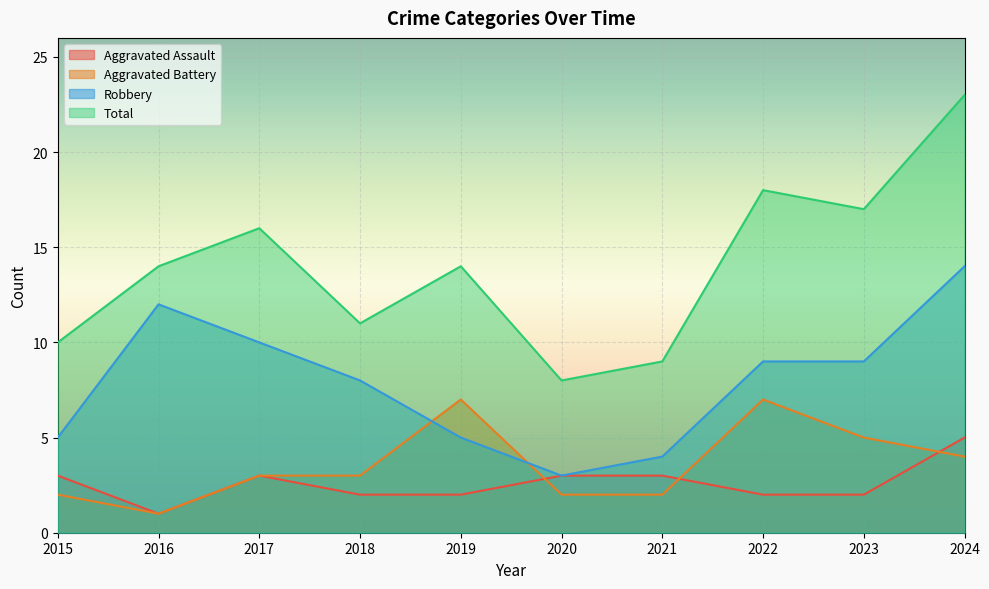

Reading right to left, transcribe all the data shown in this chart.

Aggravated Assault: 5	2	2	3	3	2	2	3	1	3
Aggravated Battery: 4	5	7	2	2	7	3	3	1	2
Robbery: 14	9	9	4	3	5	8	10	12	5
Total: 23	17	18	9	8	14	11	16	14	10